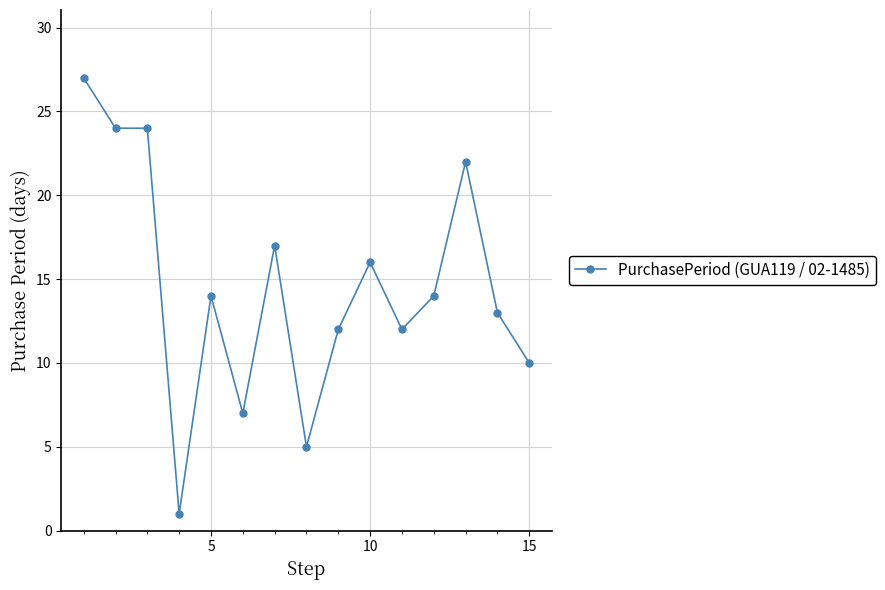

What is the difference between the maximum and minimum values?

26